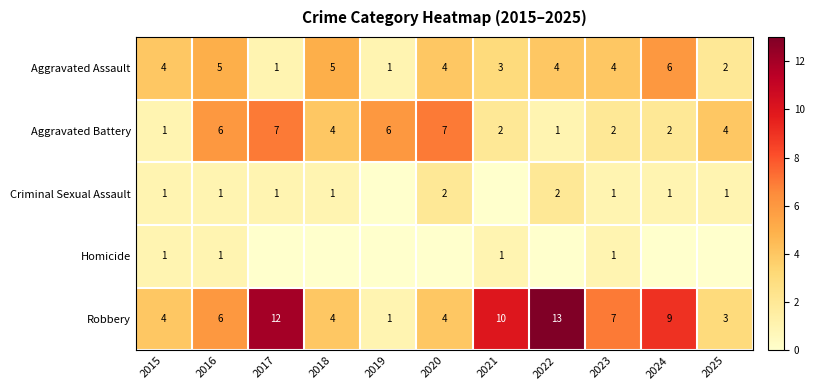

What is the difference between the highest and lowest values at 2016?

5